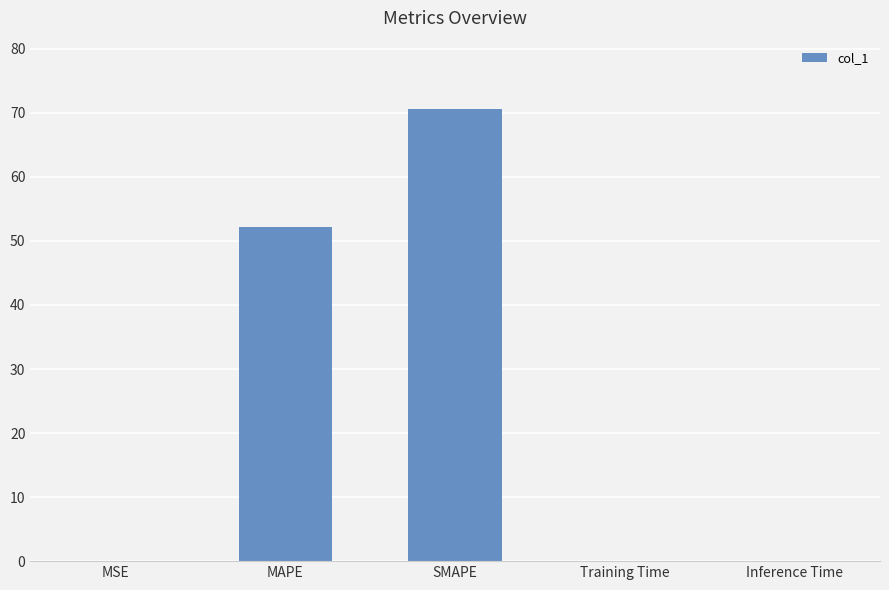

What is the greatest value displayed?

70.7